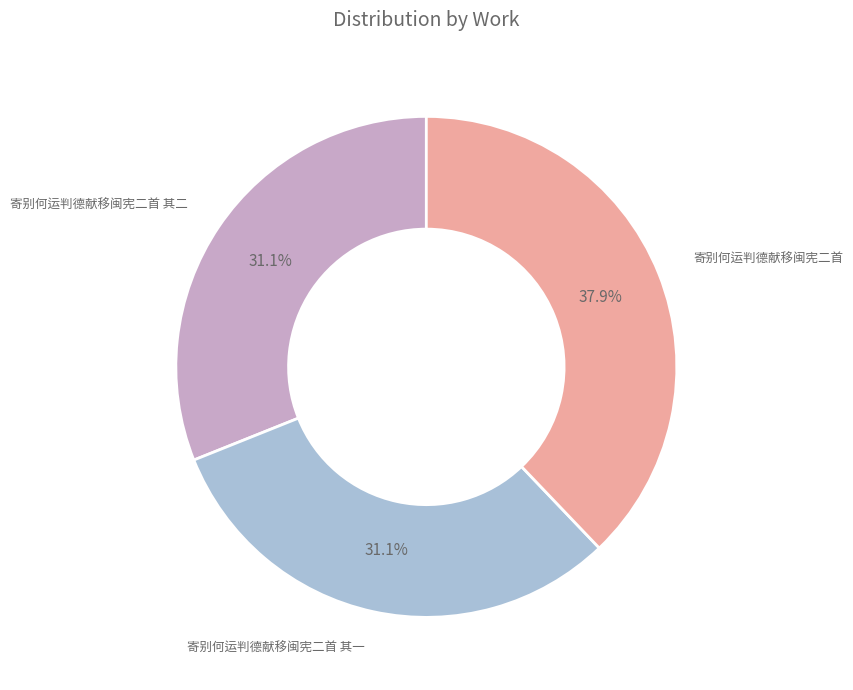

Is there a majority slice in this chart?

No